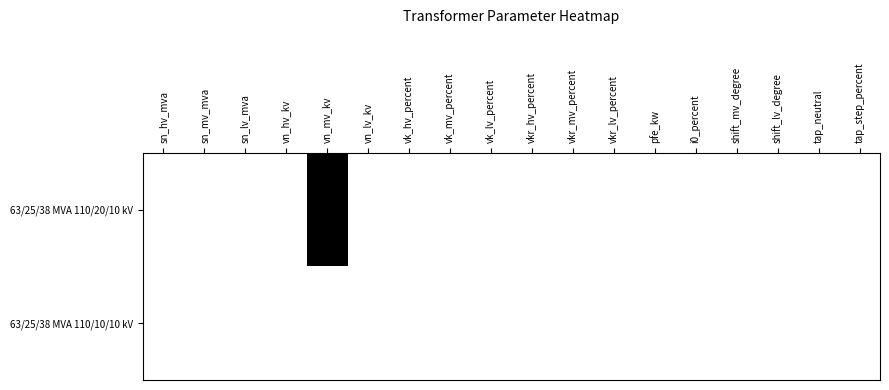

At which category is the sum across all series the highest?

vn_mv_kv